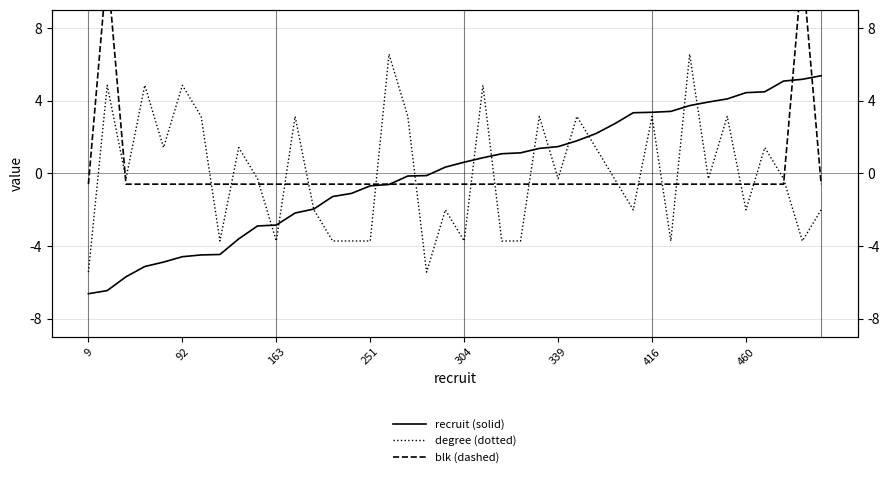

How many intersections are there between recruit (solid) and degree (dotted)?

13